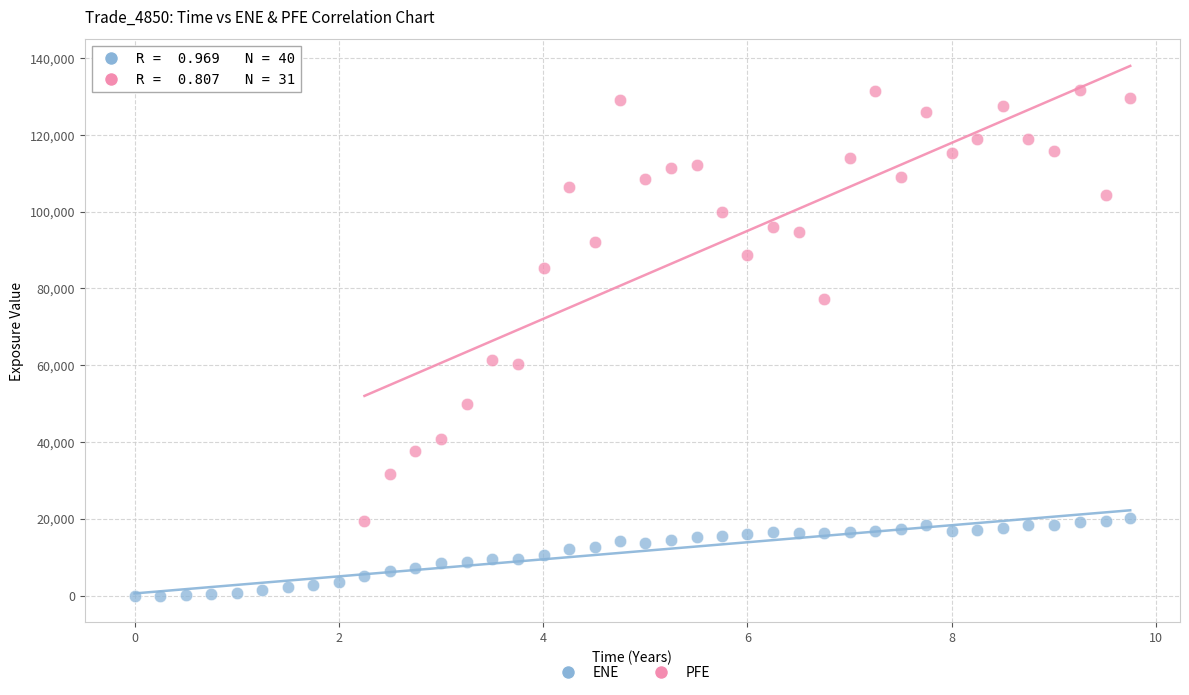

What are all the series names shown in the legend?

ENE, PFE